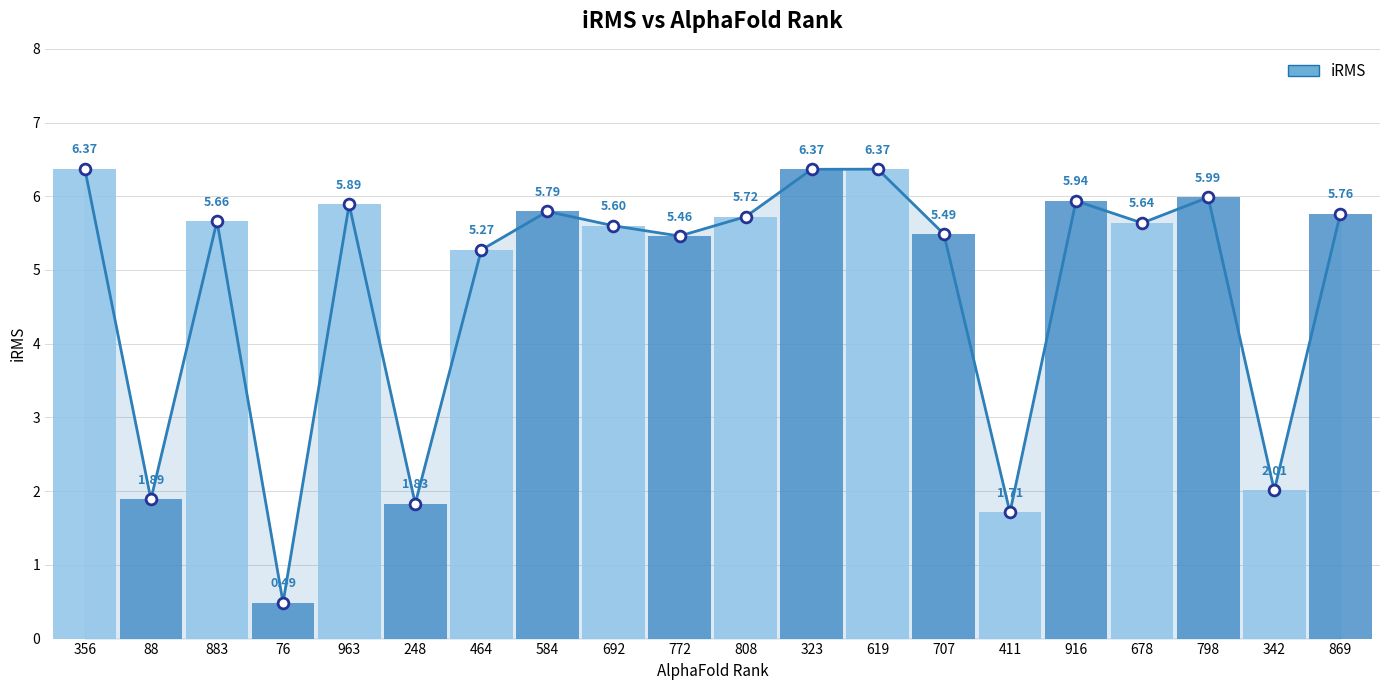

What is the change in value from 248 to 772?

+3.6